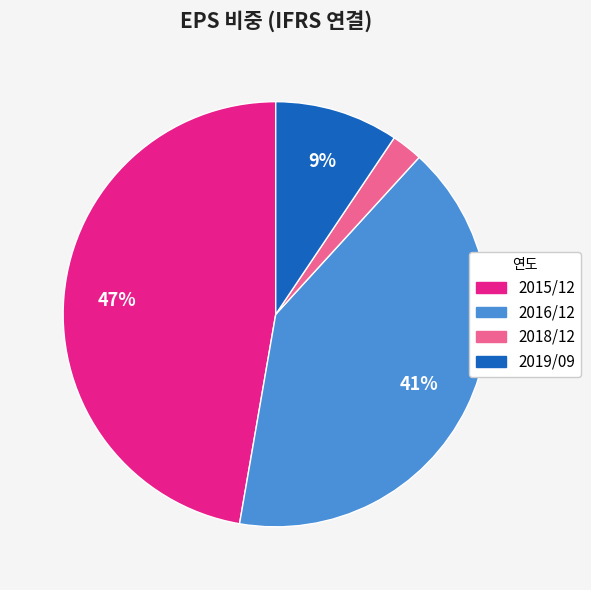

Is the sum of 2018/12 and 2016/12 greater than half?

No